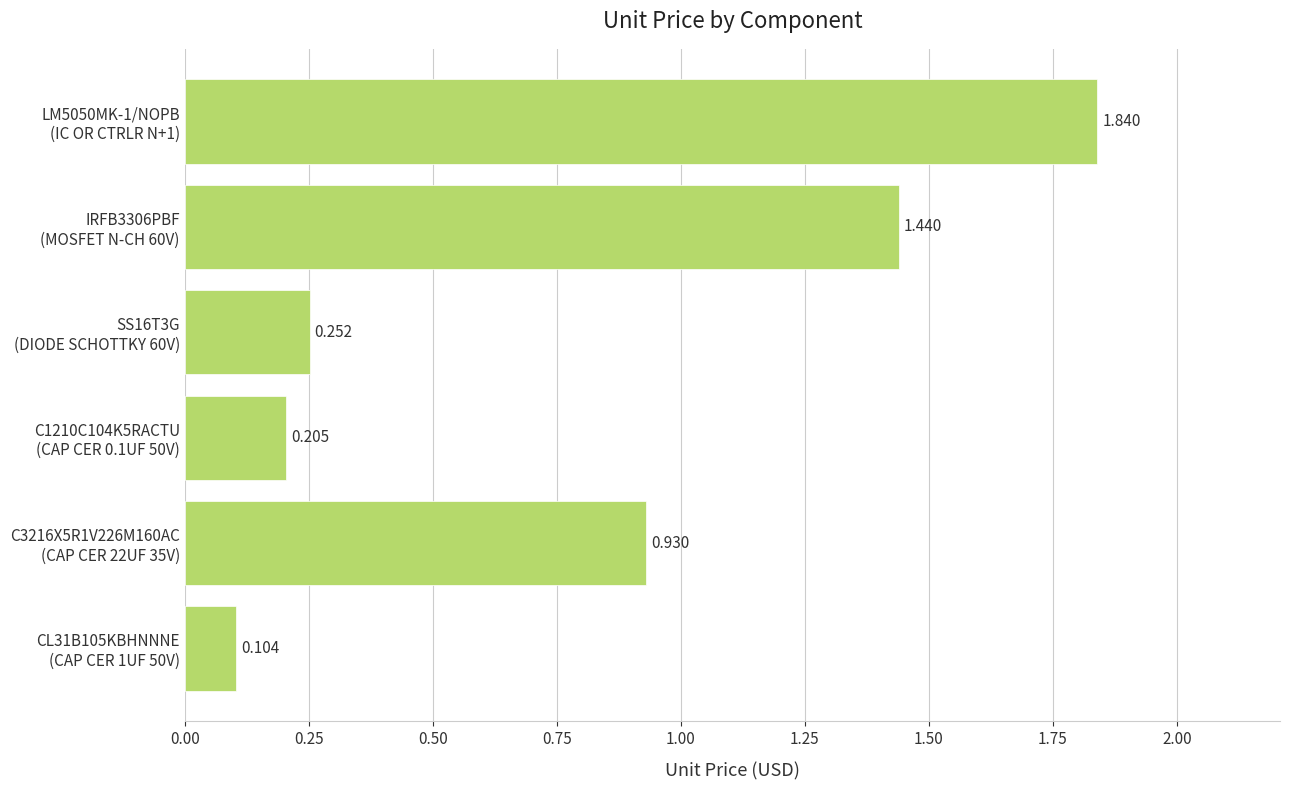

List the labels in order of value, smallest first.

CL31B105KBHNNNE
(CAP CER 1UF 50V), C1210C104K5RACTU
(CAP CER 0.1UF 50V), SS16T3G
(DIODE SCHOTTKY 60V), C3216X5R1V226M160AC
(CAP CER 22UF 35V), IRFB3306PBF
(MOSFET N-CH 60V), LM5050MK-1/NOPB
(IC OR CTRLR N+1)